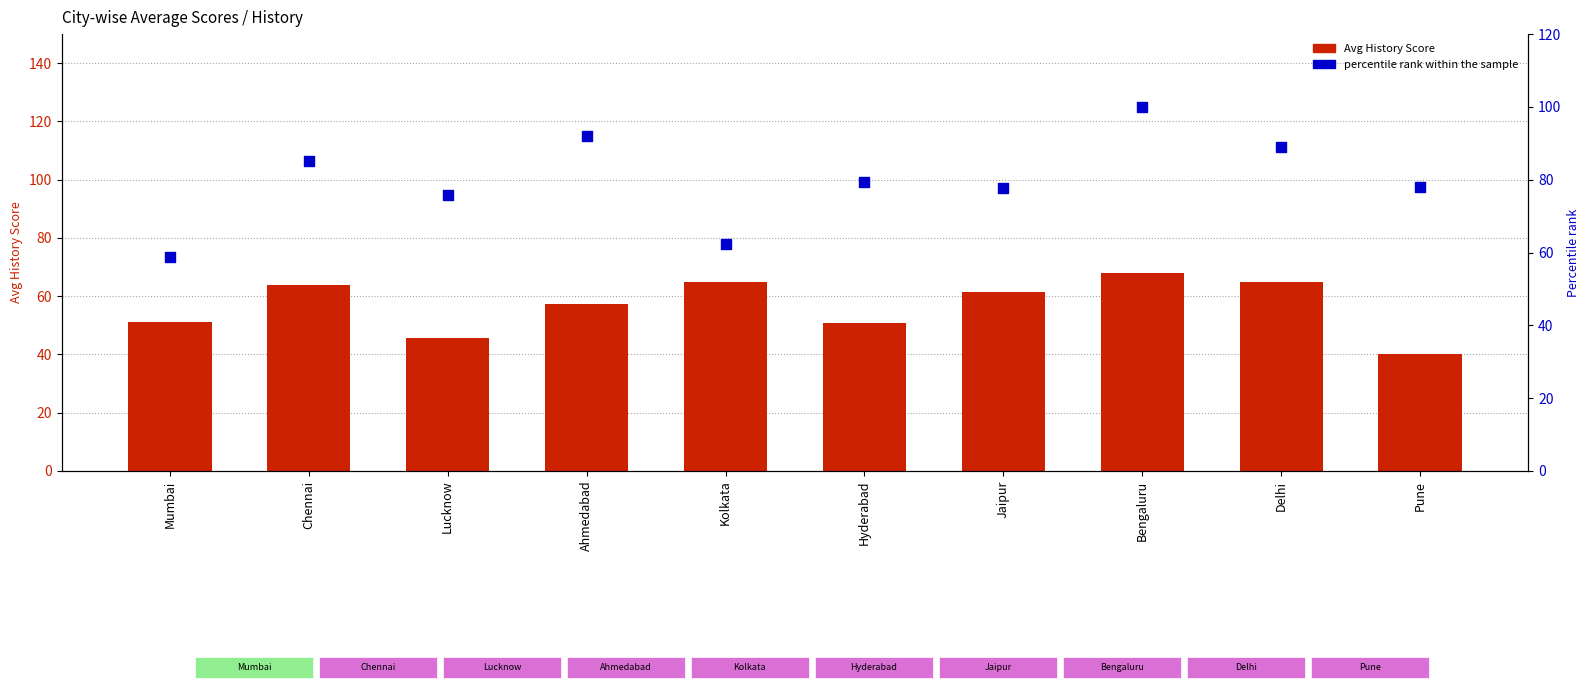

At which category is the sum across all series the highest?

Bengaluru